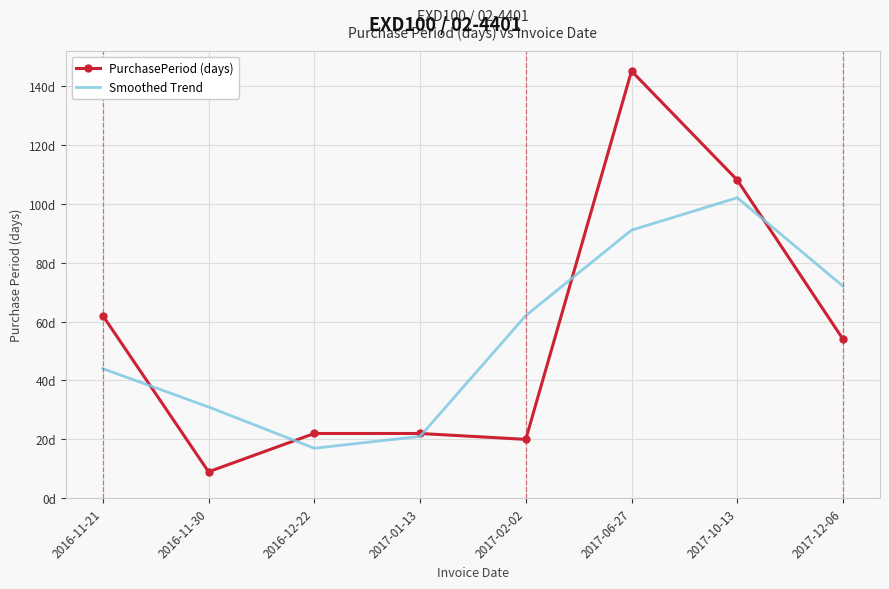

What are all the series names shown in the legend?

PurchasePeriod (days), Smoothed Trend